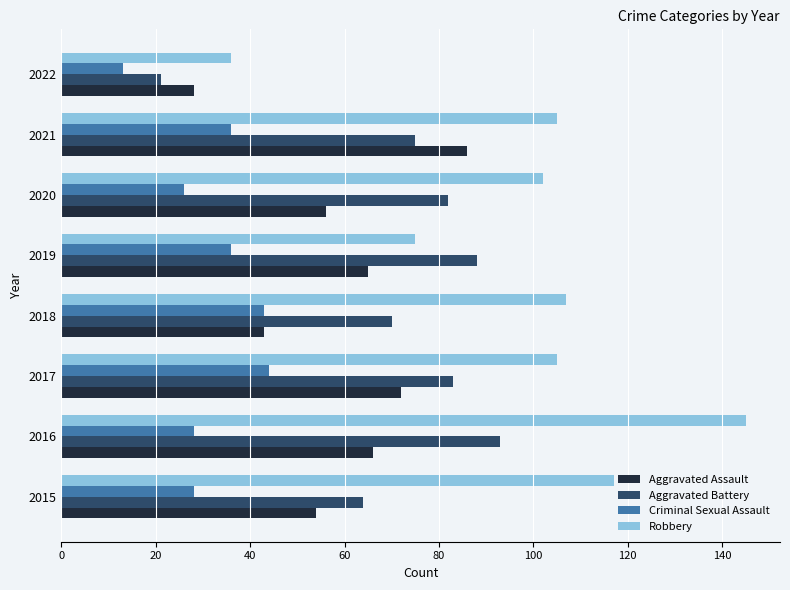

What is the difference between the maximum and second lowest values in the Aggravated Battery series?

29